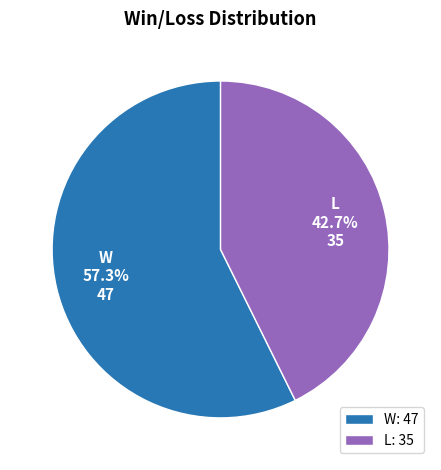

What percentage is the L slice, to the nearest percent?

43%